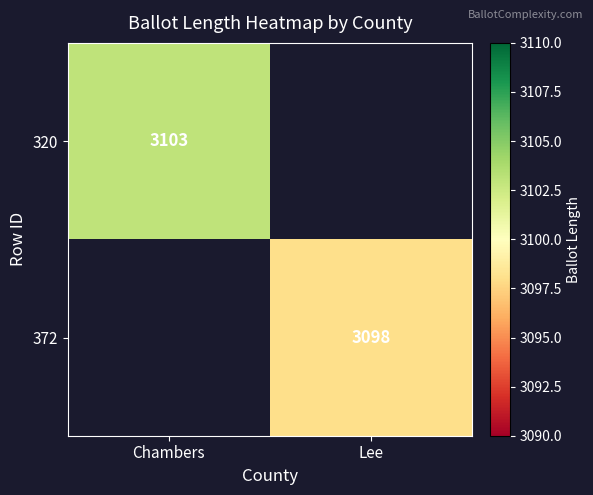

The 372 series shows 4409 at Lee. True or false?

False